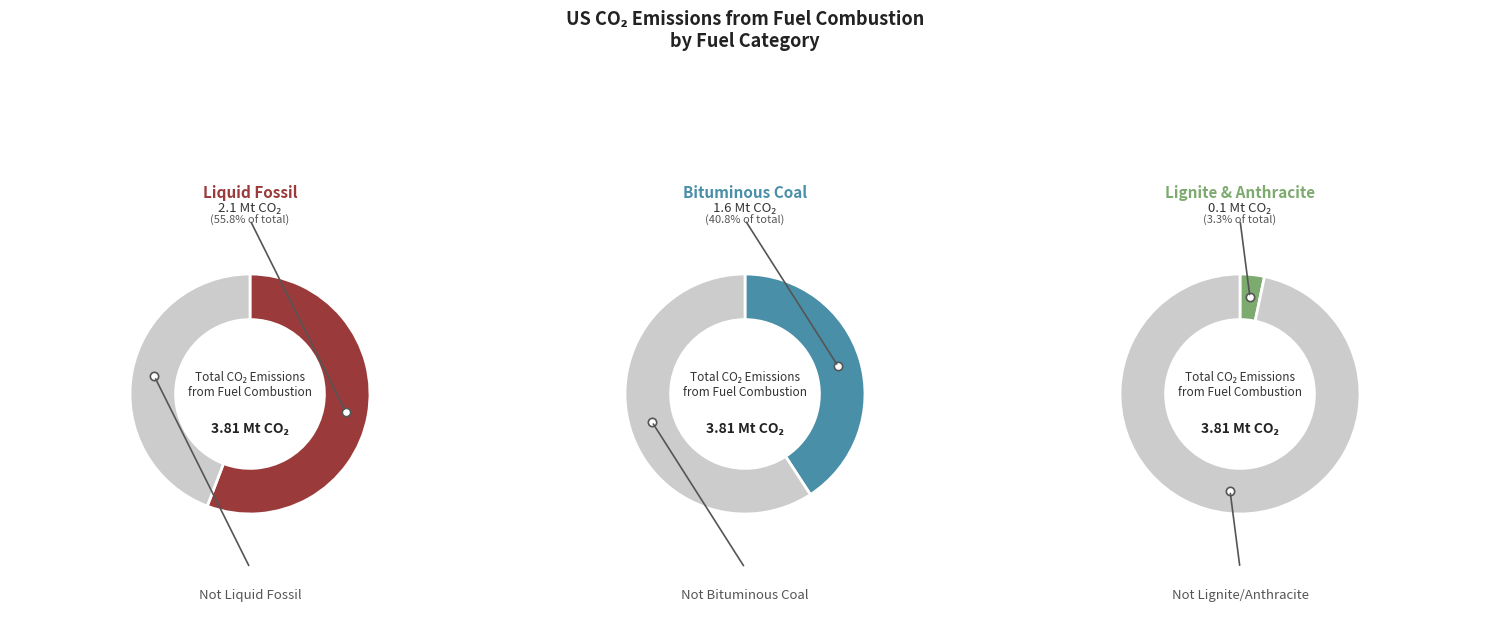

How much of the chart is everything except Liquid fossil?

44.2%